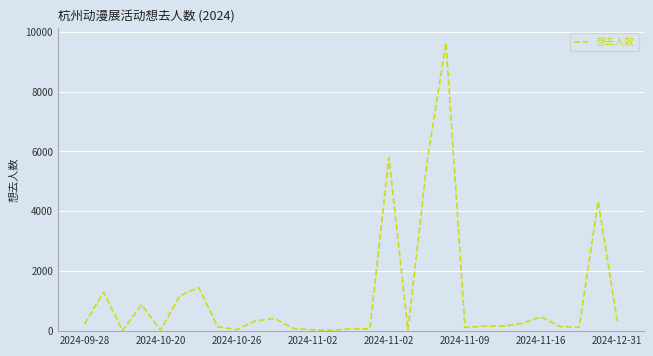

What is the maximum value shown in the chart?

9633